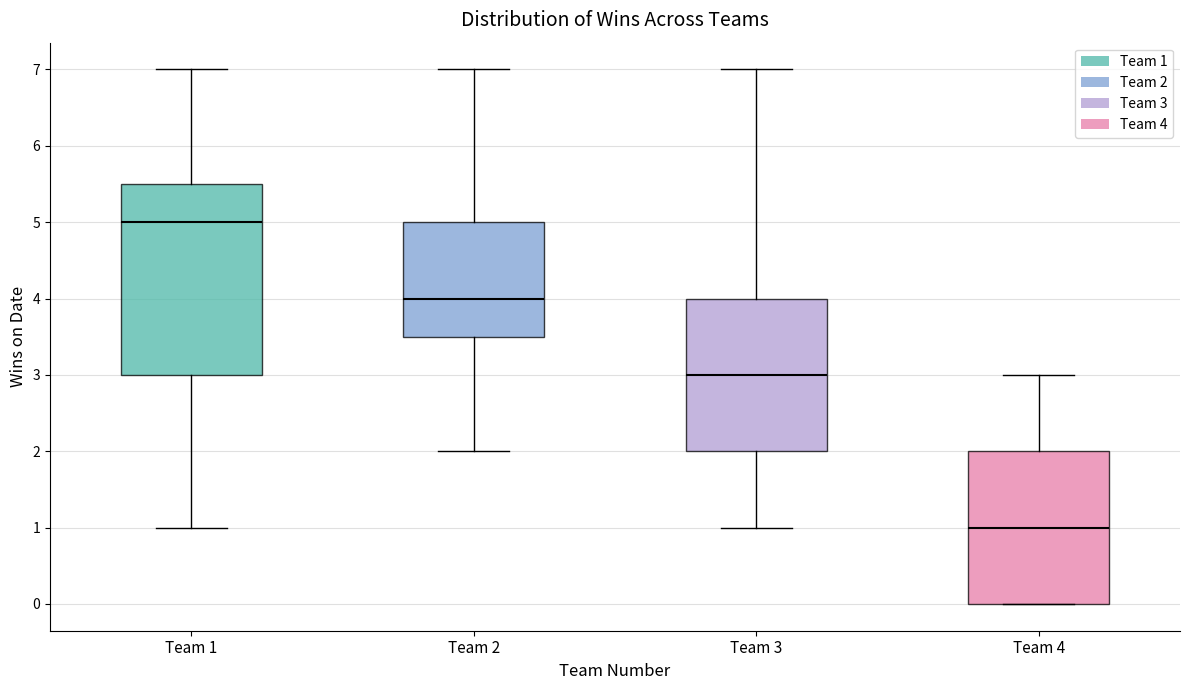

Which box is the tallest, from its lower edge to its upper edge?

Team 1